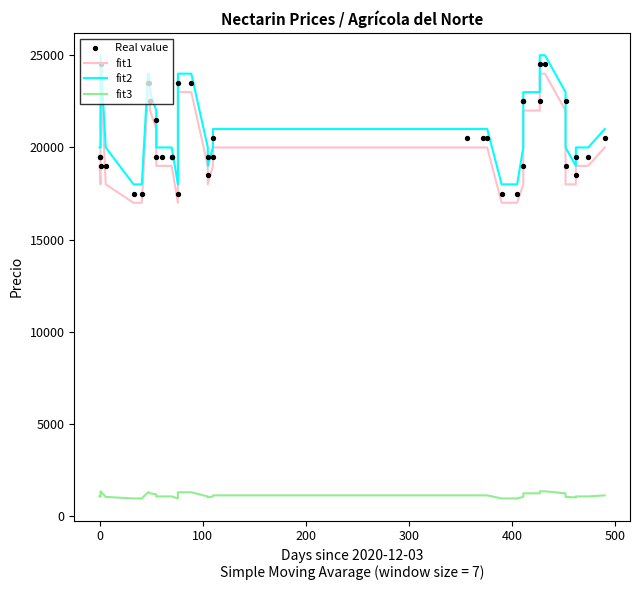

Which series contains the lowest Y value?

fit3